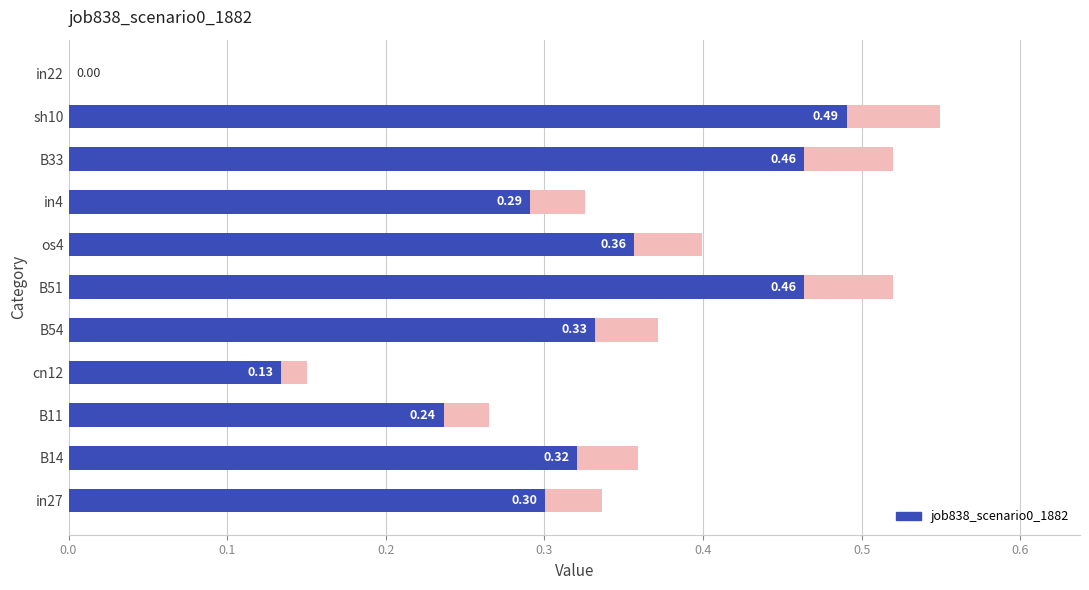

What is the difference between the second highest and second lowest values?

0.3